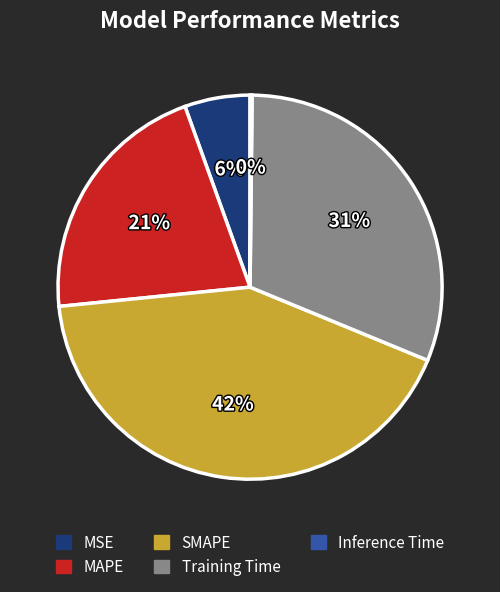

Between Training Time and SMAPE, which is larger?

SMAPE